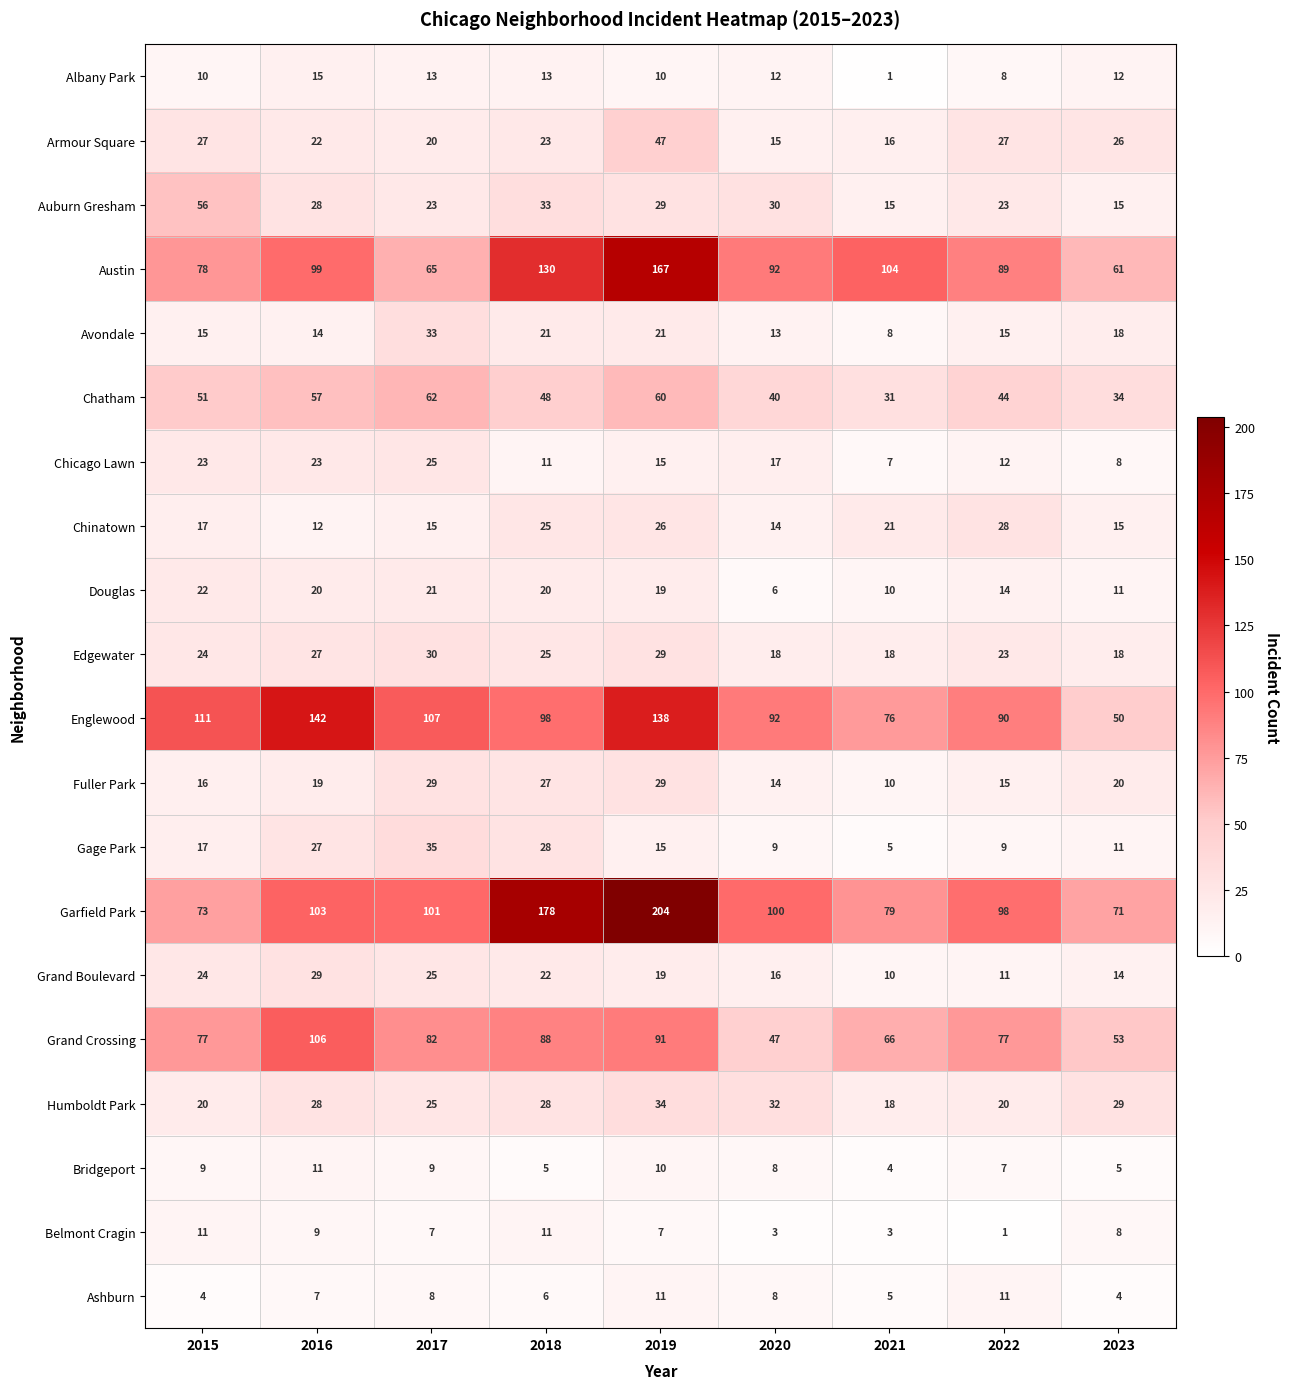

List the labels in order of Chatham value, smallest first.

2021, 2023, 2020, 2022, 2018, 2015, 2016, 2019, 2017